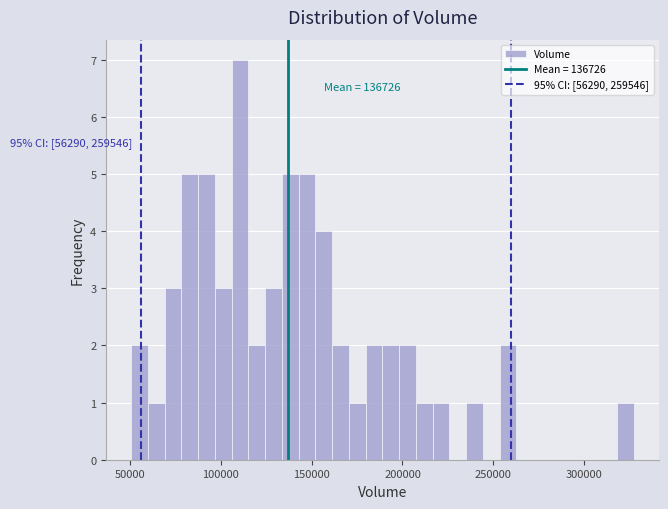

Read against the x-axis, roughly where is the centre of the tallest bar?

110000